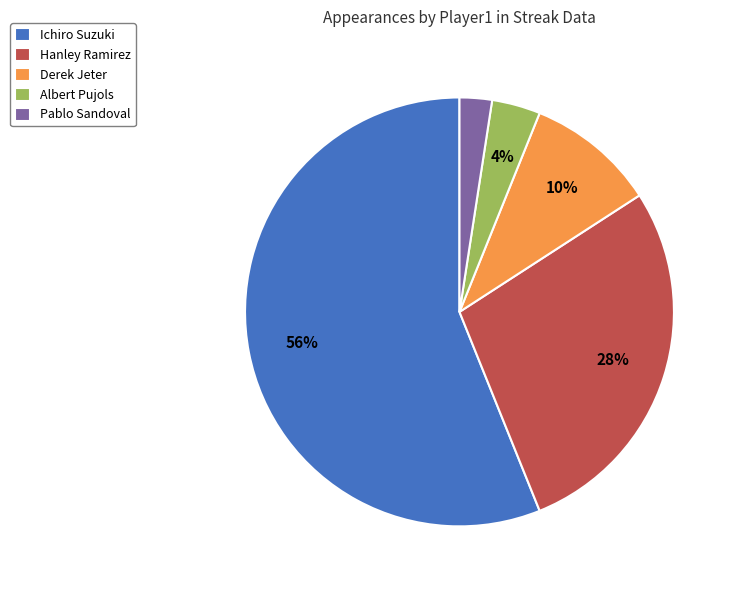

To the nearest percent, what portion does Ichiro Suzuki represent?

56%